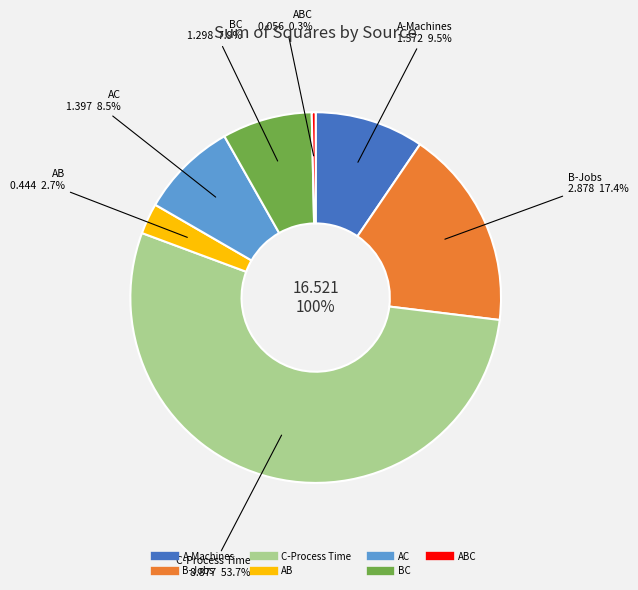

To the nearest percent, what is the difference between the A-Machines and AB slice percentages?

7%